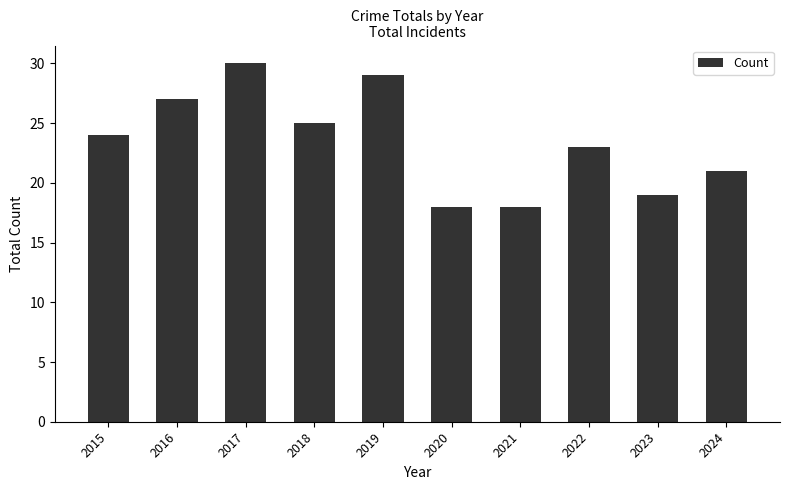

Reading right to left, extract all data points from this chart.

21	19	23	18	18	29	25	30	27	24